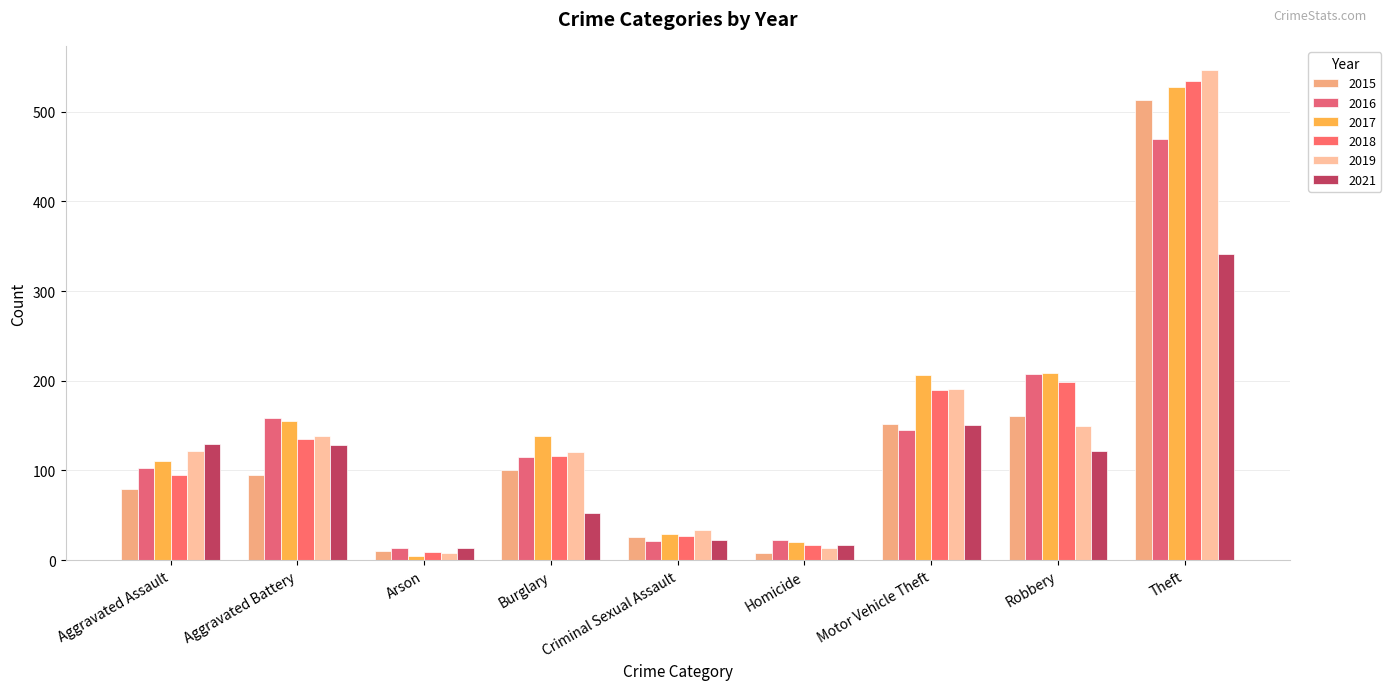

What is the lowest value of the 2016 series?

14